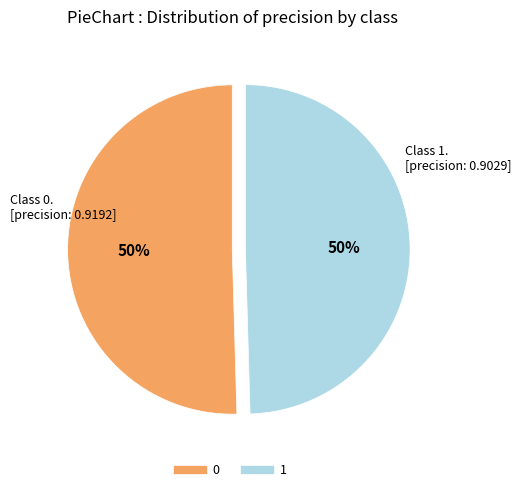

How many slices are in this pie chart?

2